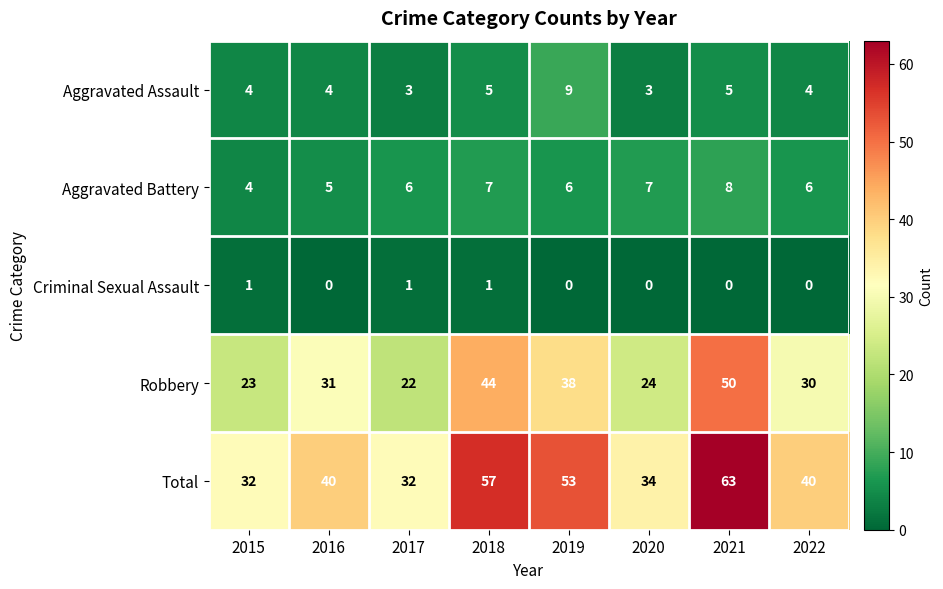

What is the difference between the maximum and minimum values in the Total series?

31